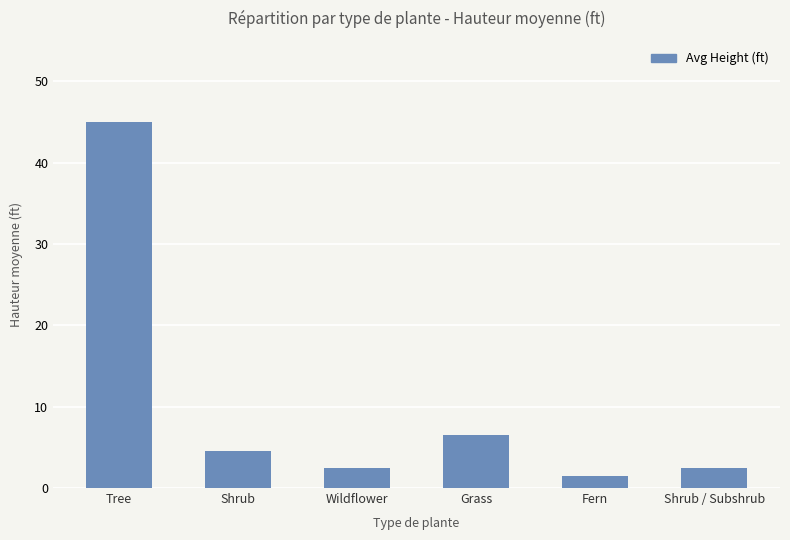

Reading left to right, extract all data points from this chart.

45.0	4.5	2.5	6.5	1.5	2.5